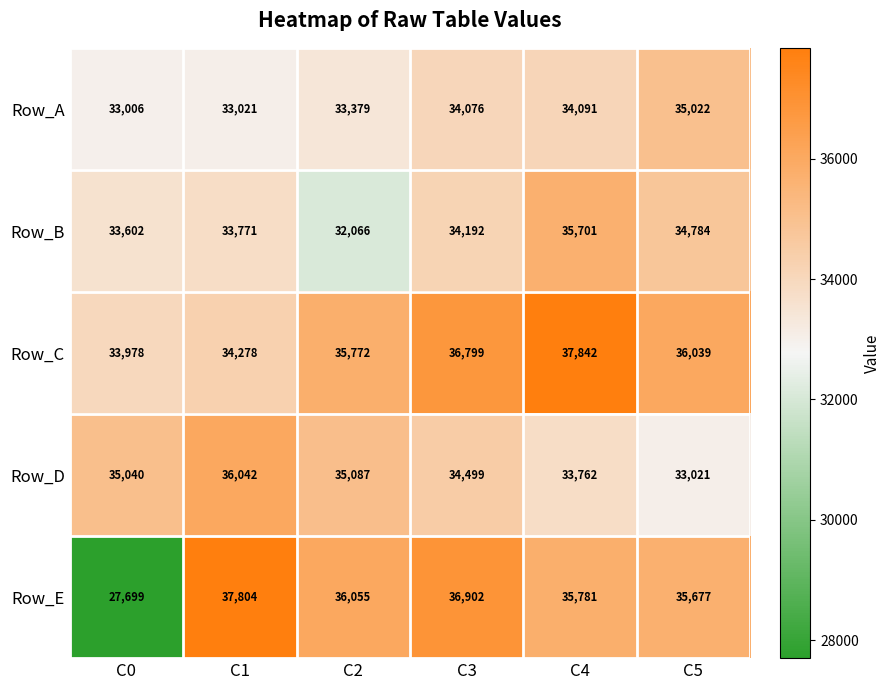

Which series has the largest range (max minus min)?

Row_E